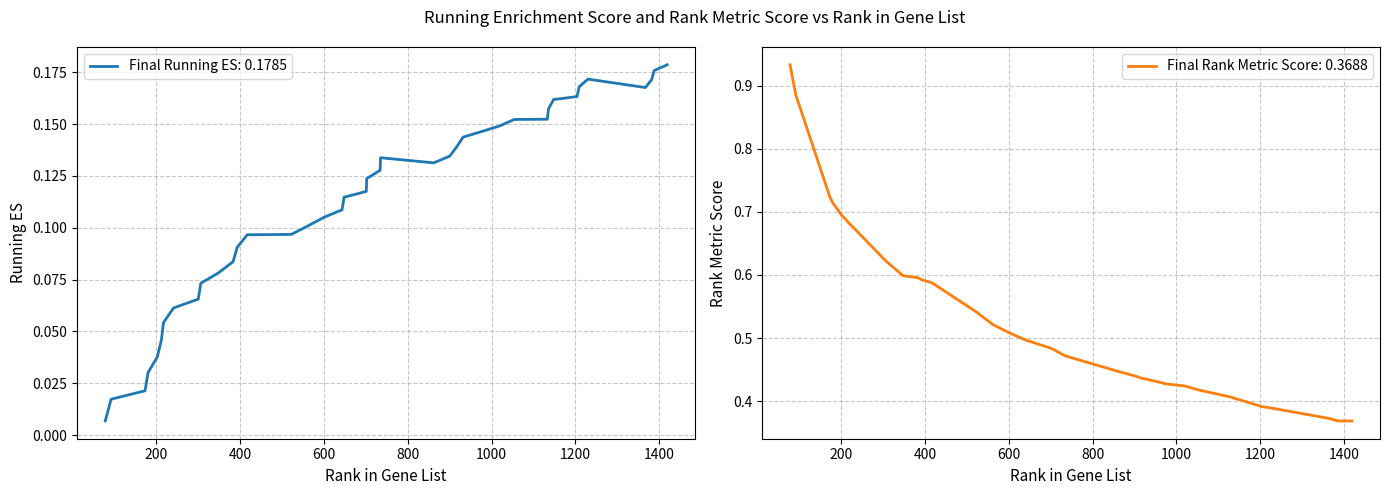

What is the value of the running_es point at the 27th from the left?

0.1